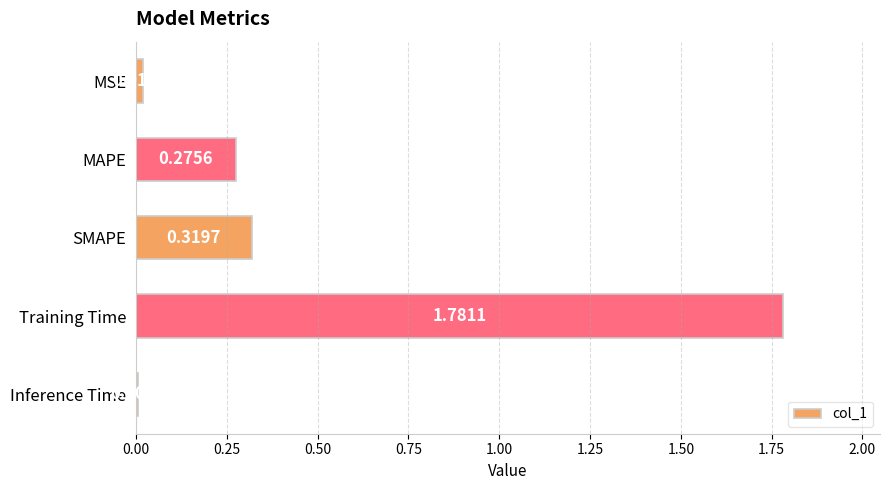

List the labels in order of value, largest first.

Training Time, SMAPE, MAPE, MSE, Inference Time